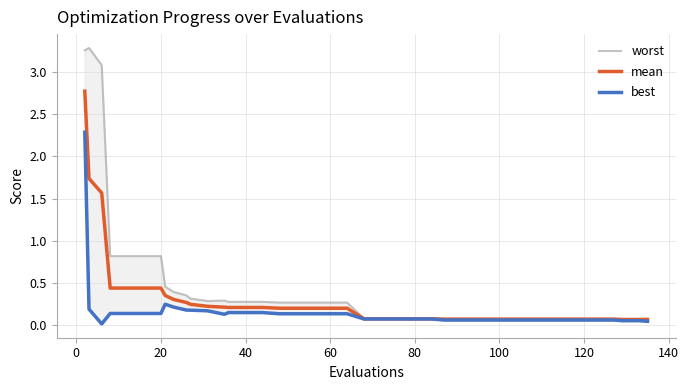

What is the average value of the best series?

0.2